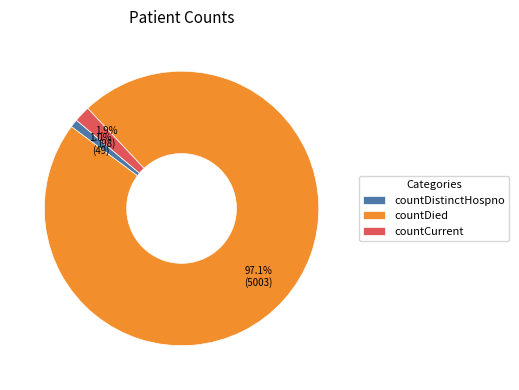

Combined, do countDistinctHospno and countDied account for over 50%?

Yes